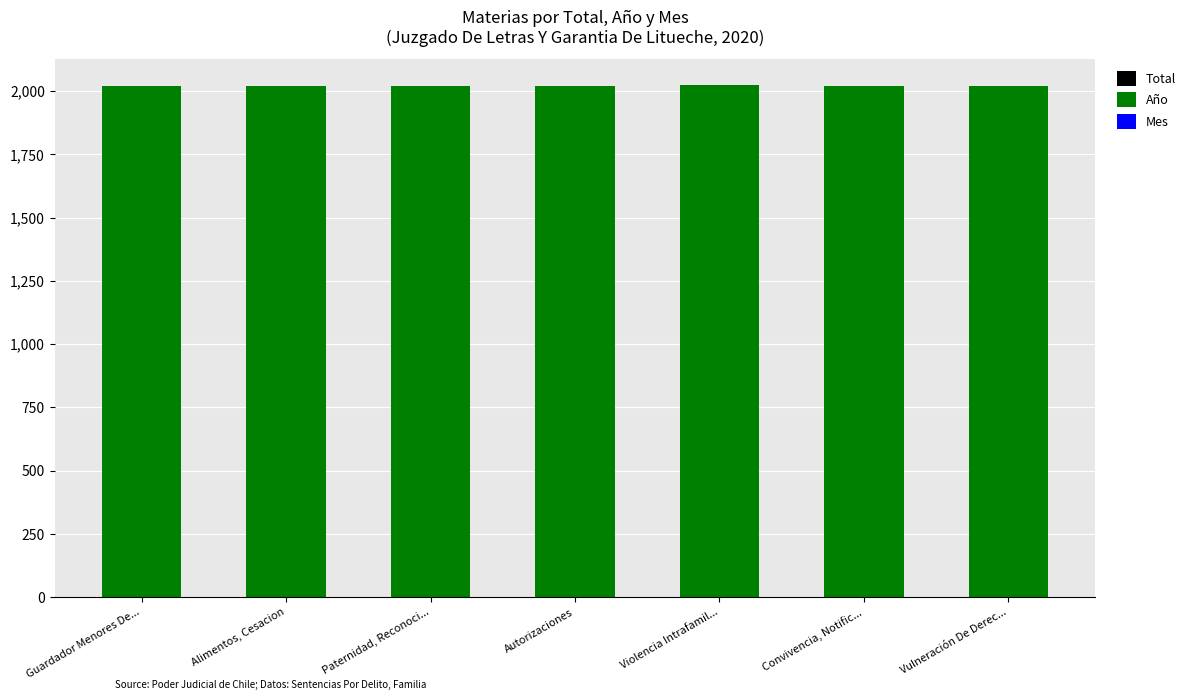

Are the bars grouped side by side (vs. stacked)?

No